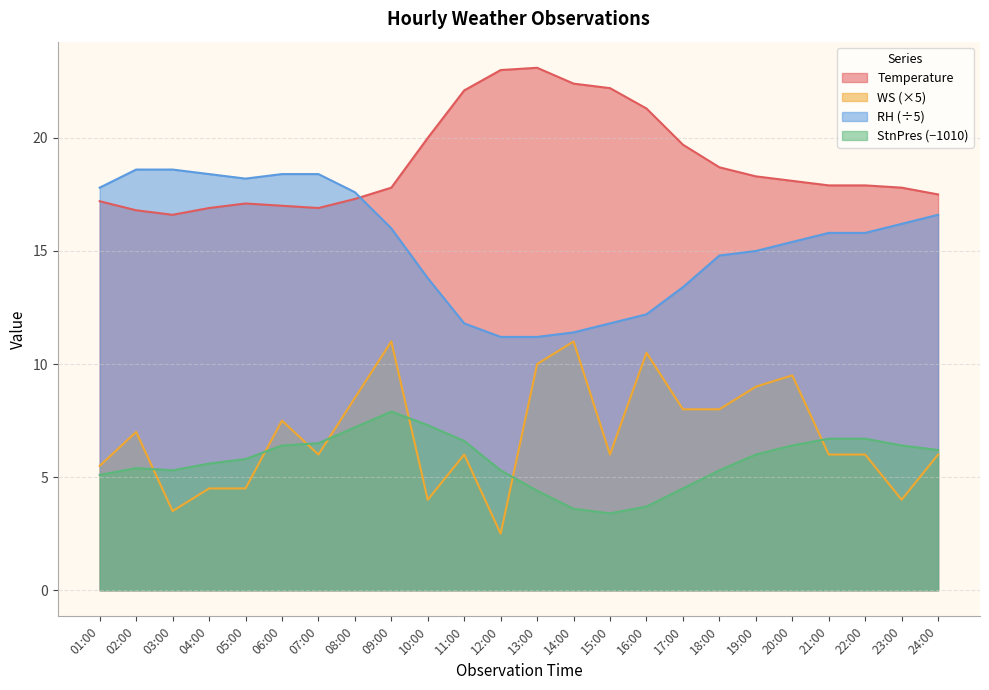

The value of Temperature at 12:00 is 23.0. True or false?

True